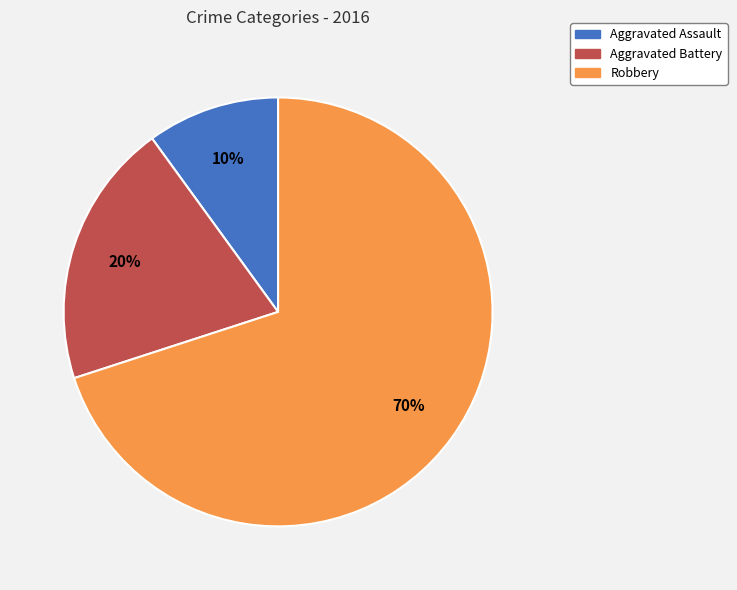

Rank the categories by value from highest to lowest.

Robbery, Aggravated Battery, Aggravated Assault